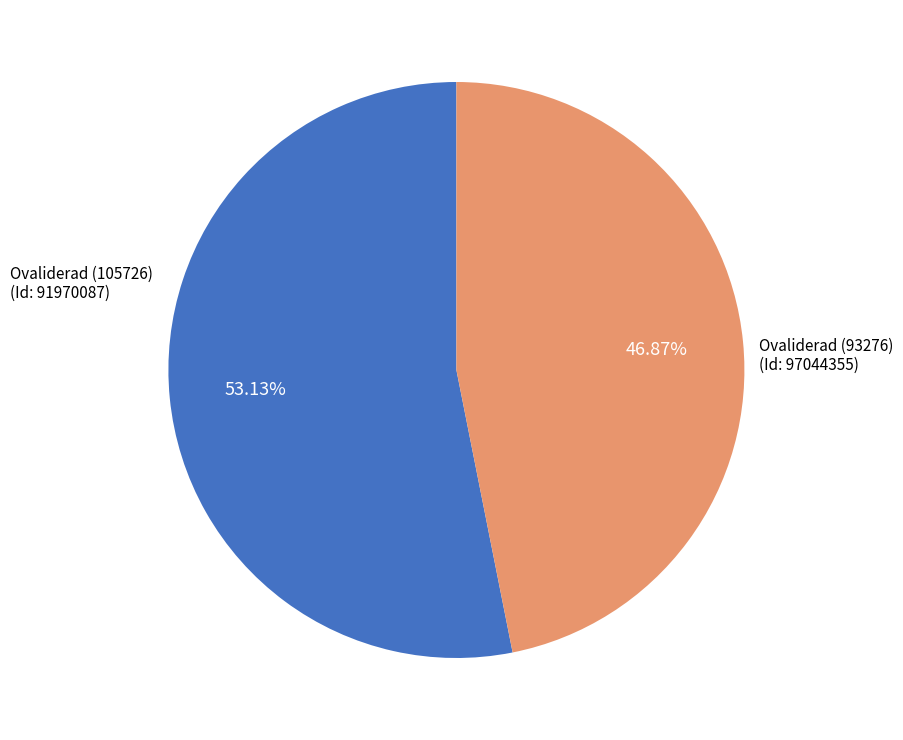

Does any single category account for the majority?

Yes